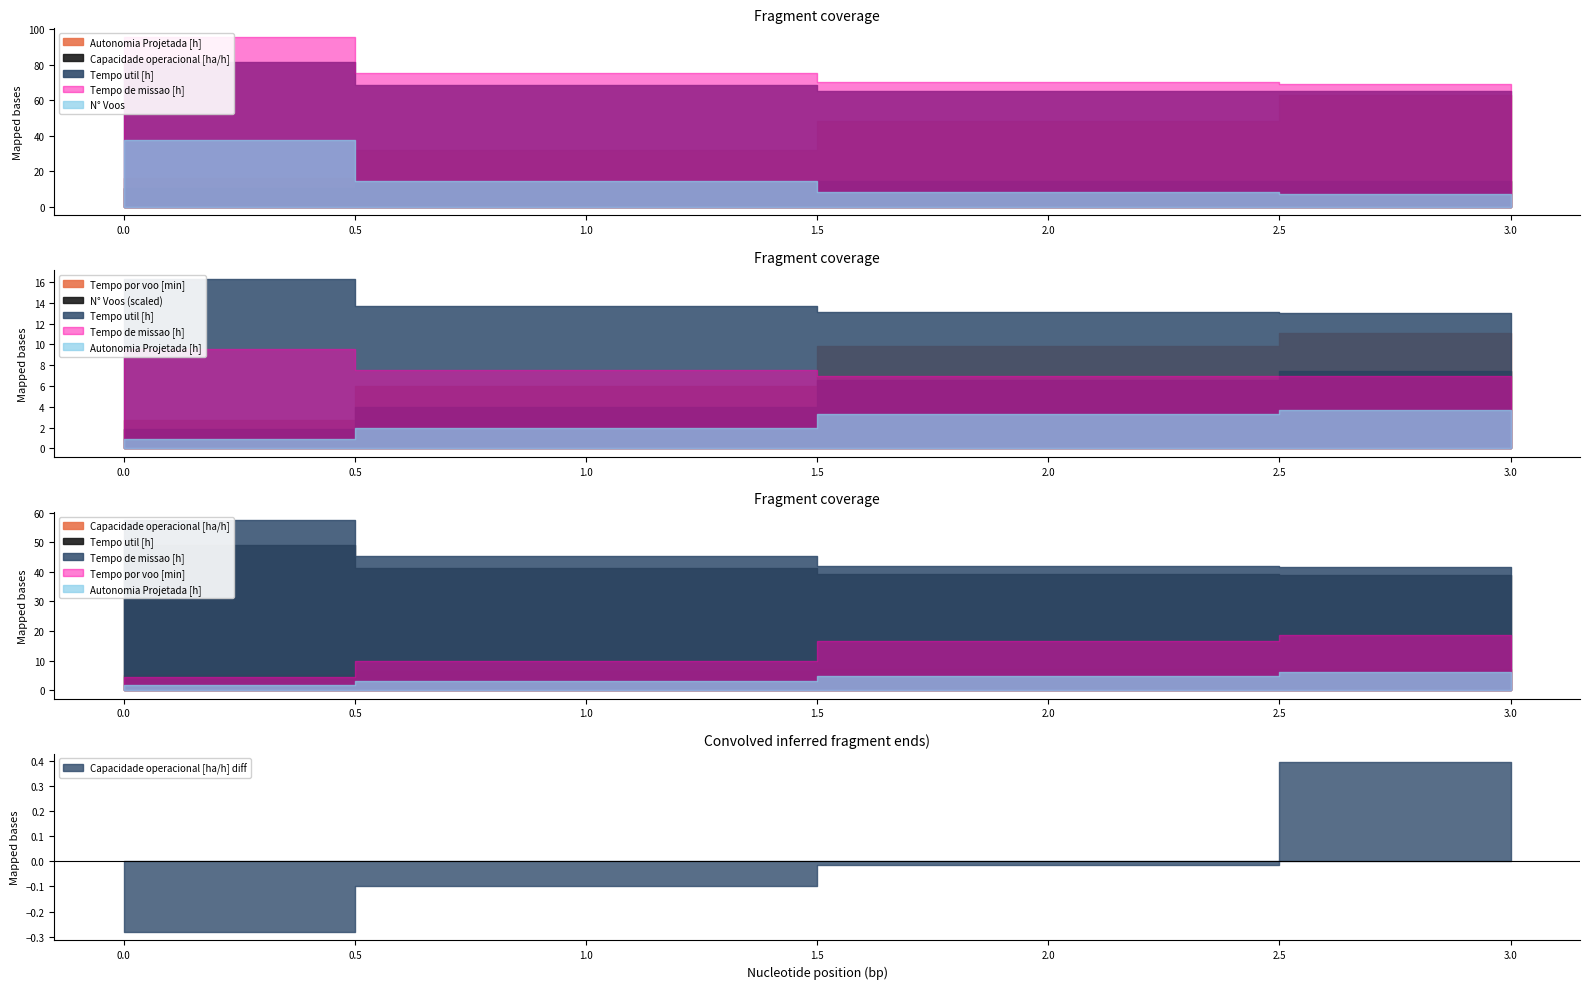

What is the average value of the Tempo util [h] series?

70.2